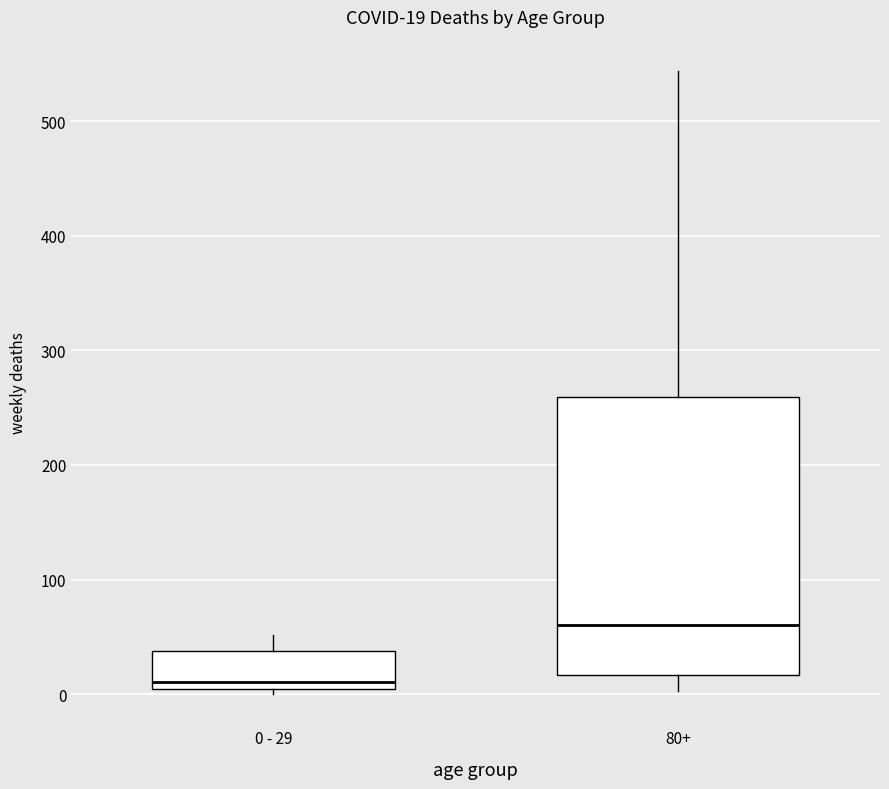

Which box's median line is the lowest?

0 - 29